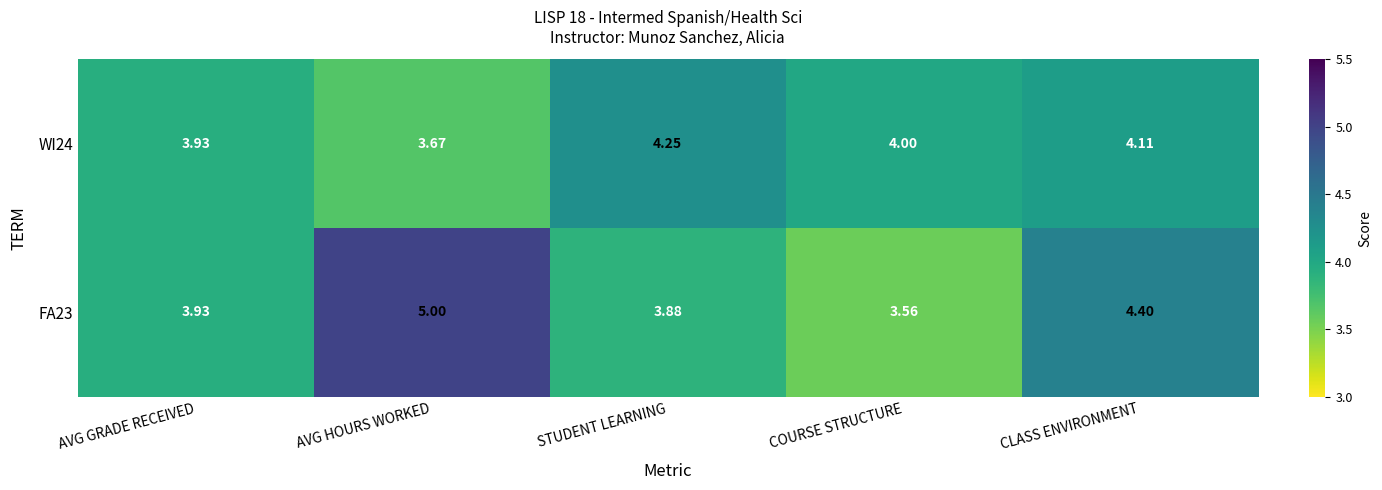

Which label corresponds to the smallest value in the chart?

COURSE STRUCTURE